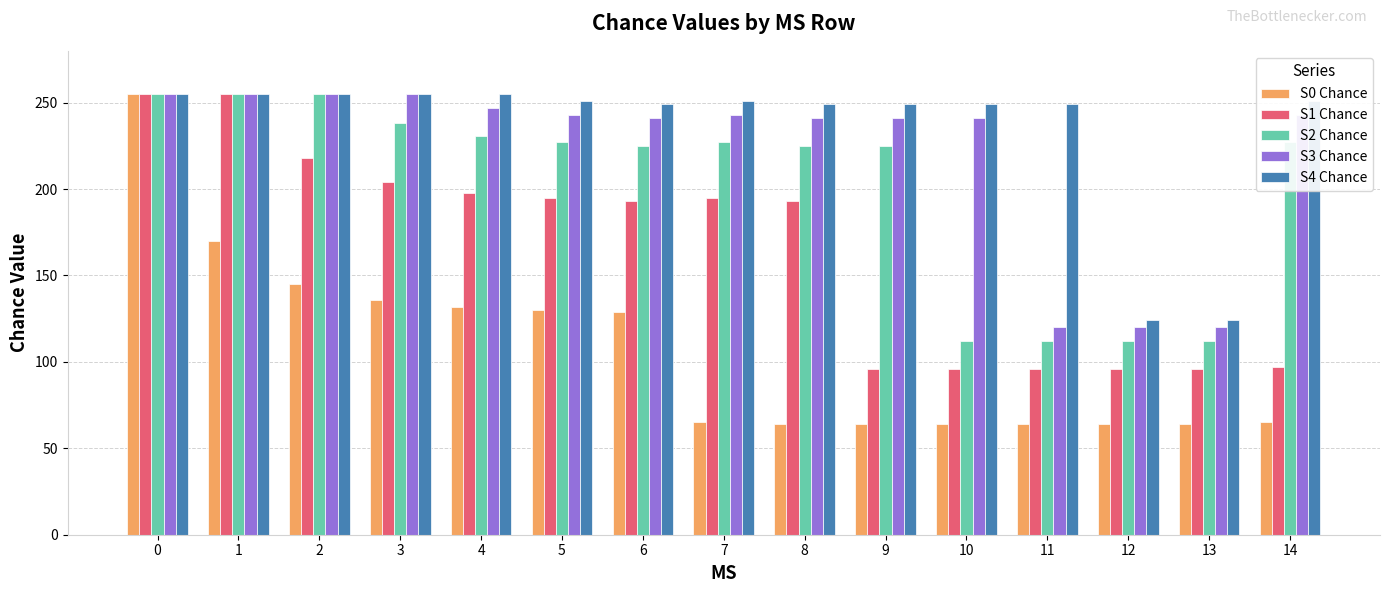

What is the greatest value displayed?

255